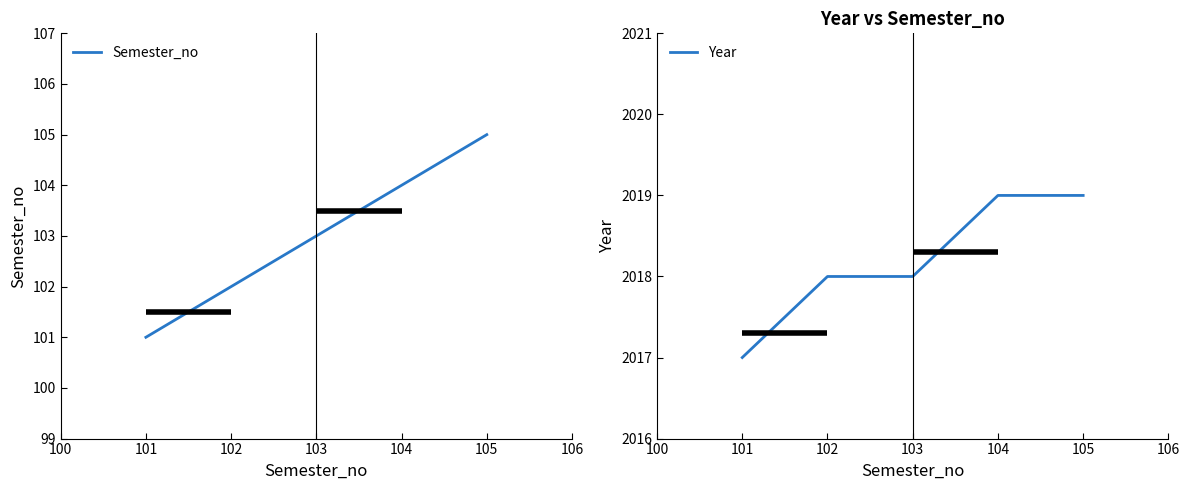

What is the minimum value for Year?

2017